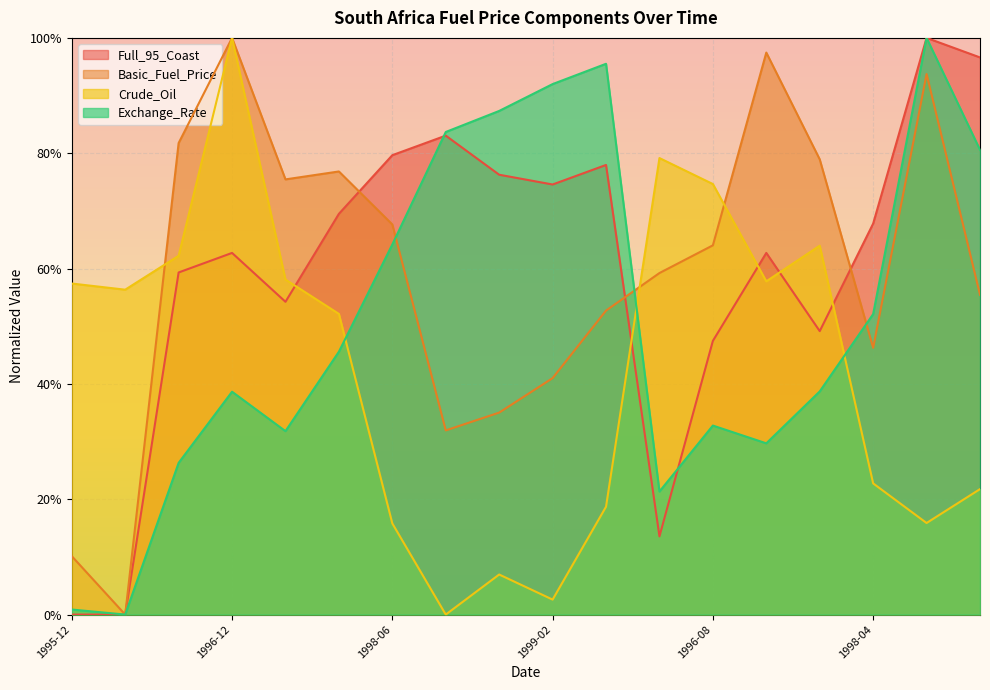

At how many categories does at least one series exceed 0?

18